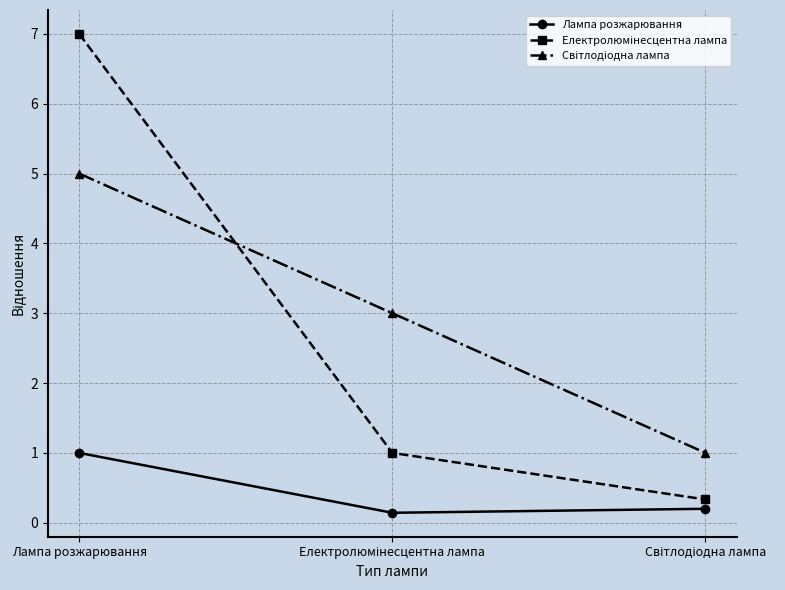

Which label corresponds to the largest value in the chart?

Лампа розжарювання